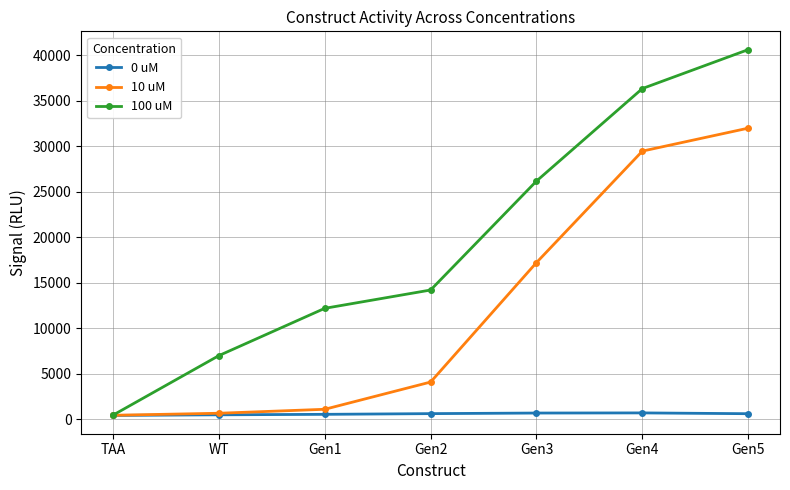

List the labels in order of 100 uM value, largest first.

Gen5, Gen4, Gen3, Gen2, Gen1, WT, TAA